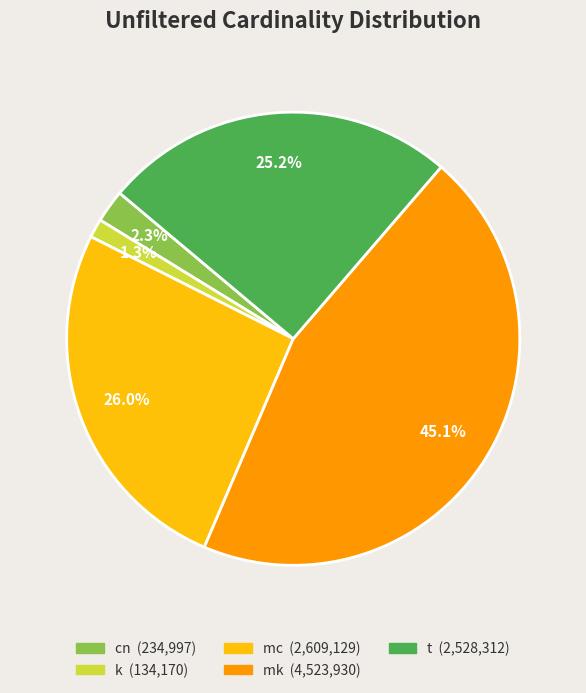

What is the smallest slice in the pie chart?

k